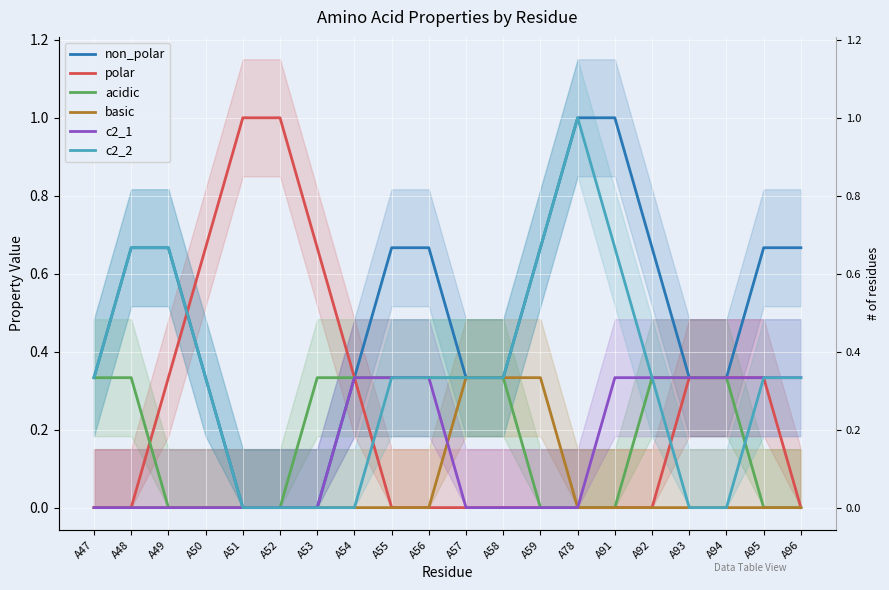

What are all the series names shown in the legend?

non_polar, polar, acidic, basic, c2_1, c2_2